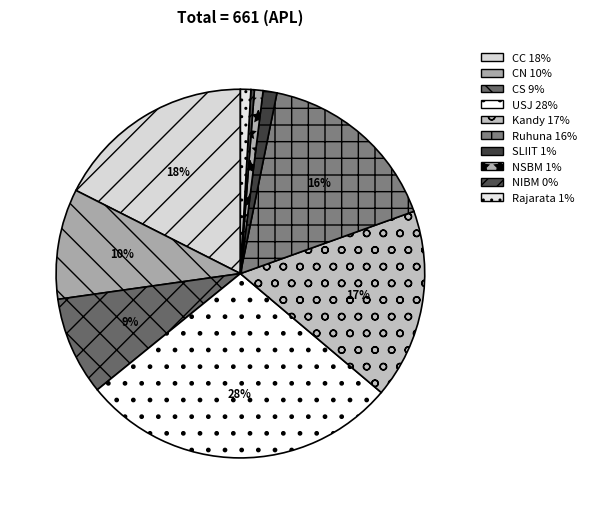

To the nearest percent, what is the difference between the largest and smallest slice percentages?

28%